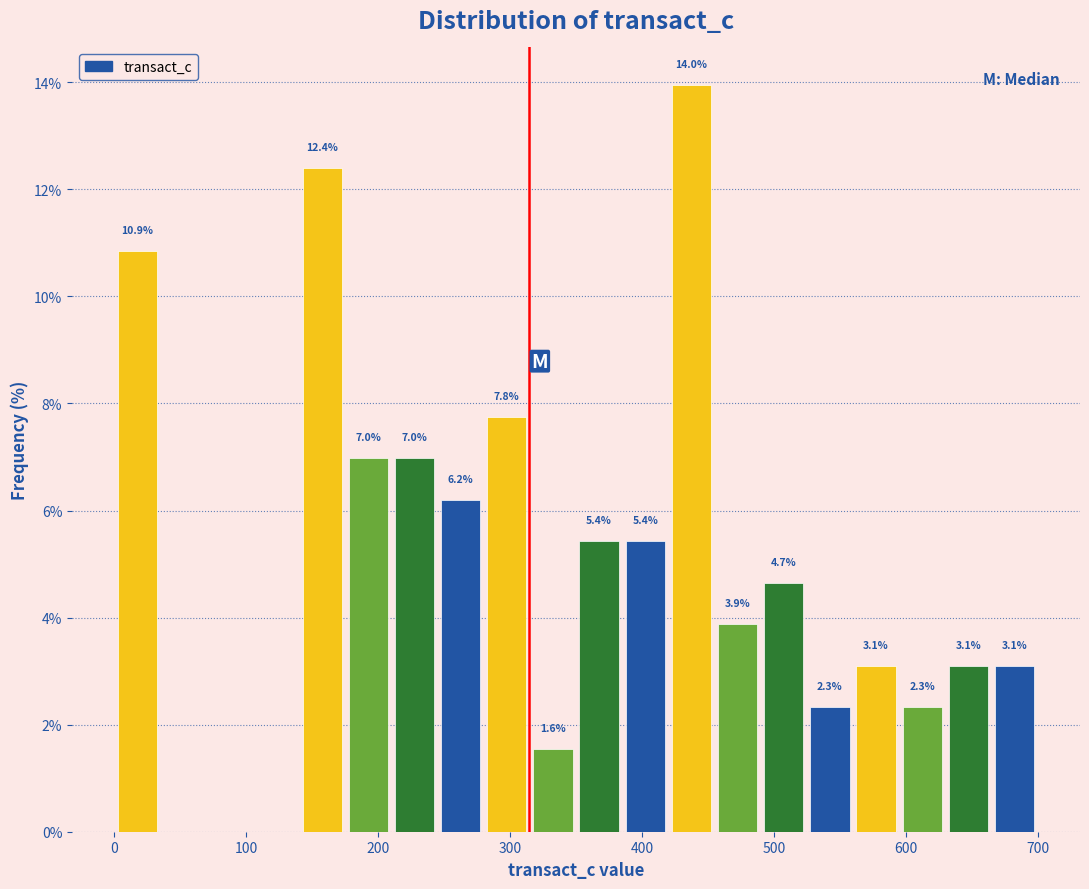

Read against the x-axis, roughly where is the centre of the tallest bar?

440